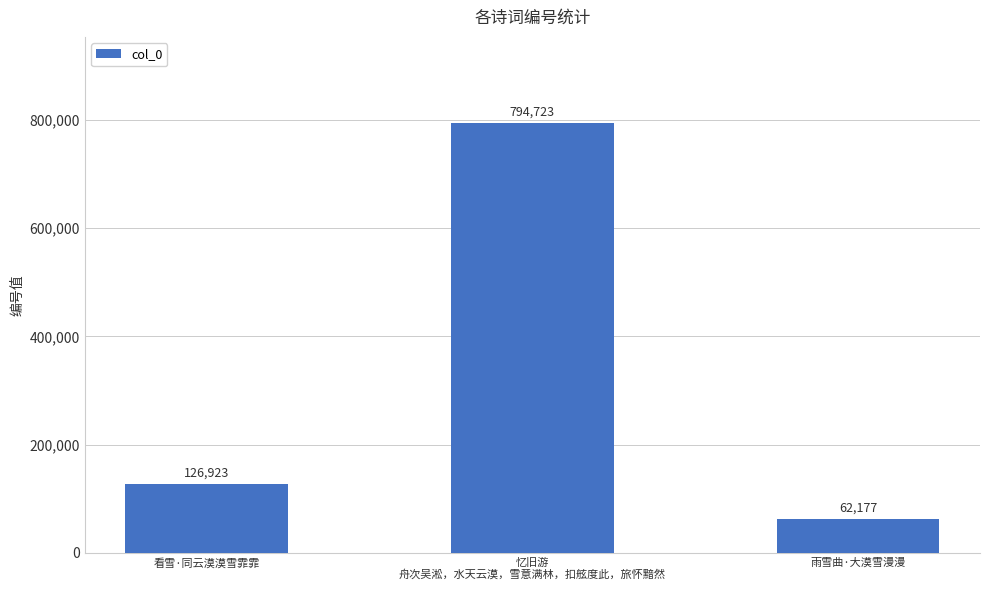

Where is the data nearest to the value 428450?

看雪·同云漠漠雪霏霏